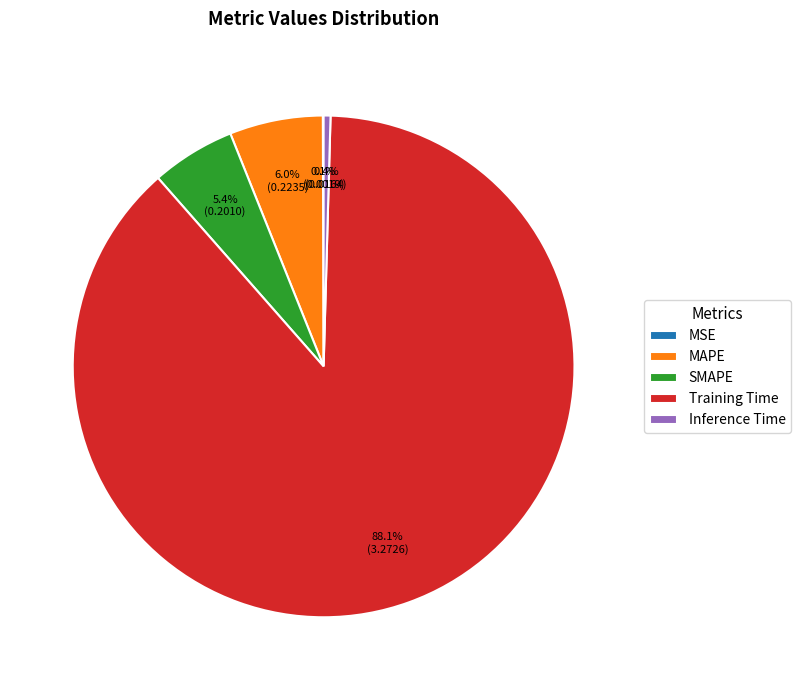

Which slice is the largest?

Training Time